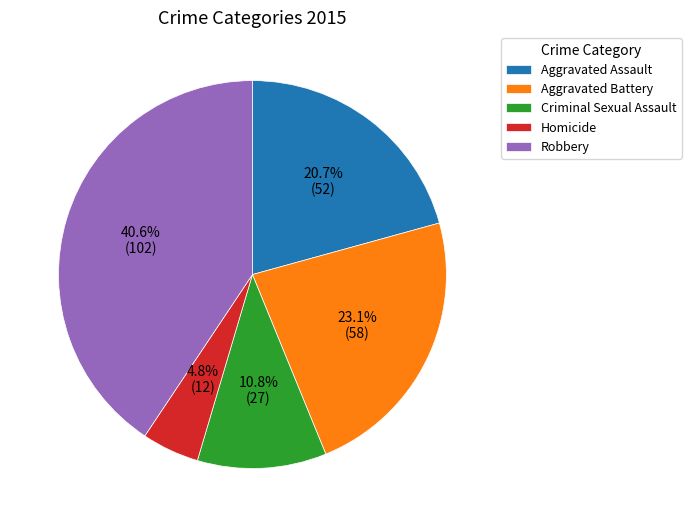

How many segments does this pie chart have?

5